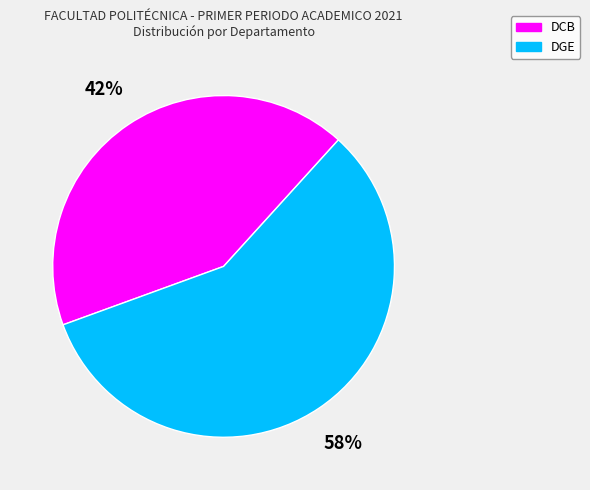

Which category has the smallest portion of the pie?

DCB